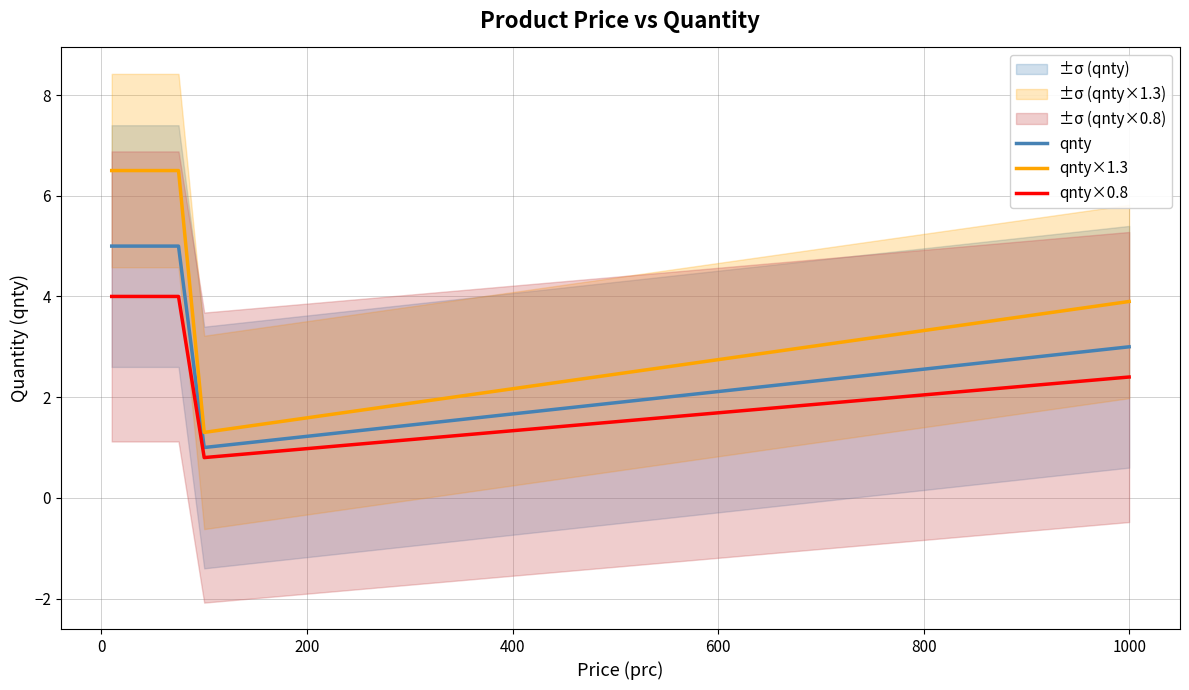

What is the value of the qnty×0.8 point at the 4th from the left?

0.8